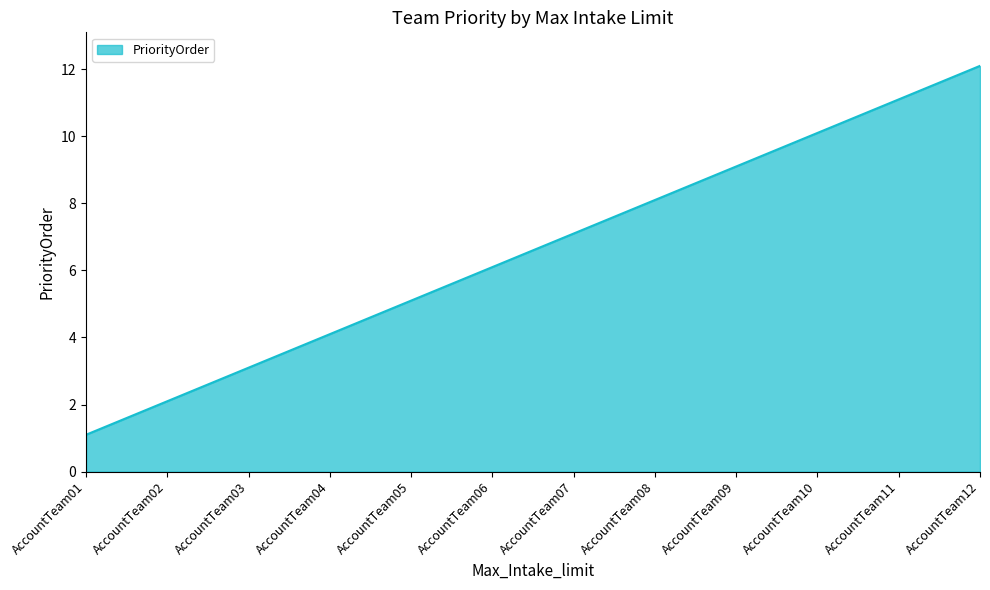

What is the difference between the maximum and minimum values?

11.0